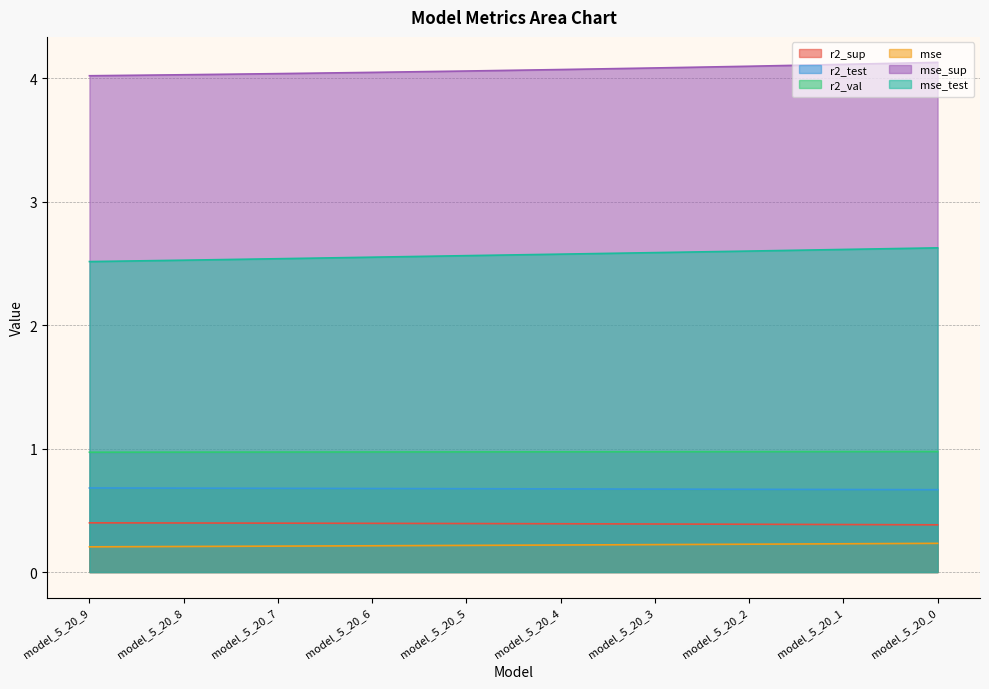

How many categories are shown in the chart?

10